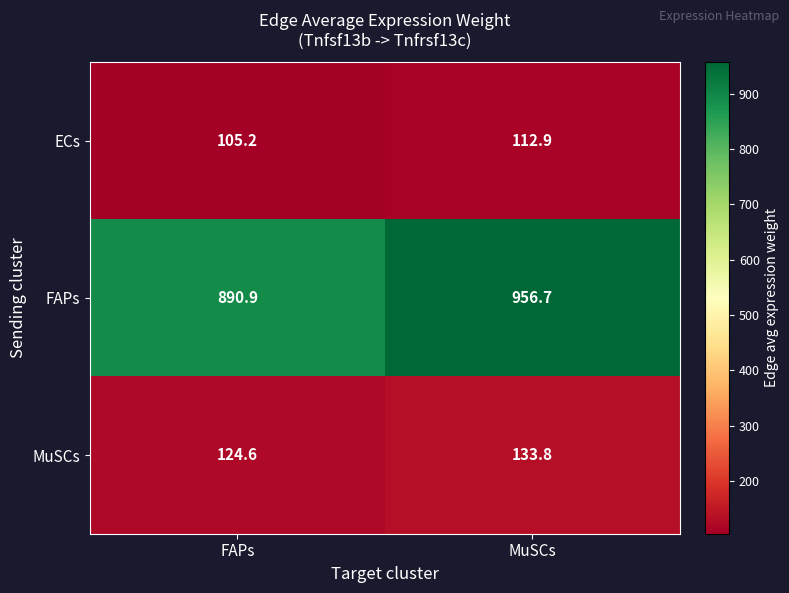

The value of MuSCs at FAPs is 124.6. True or false?

True